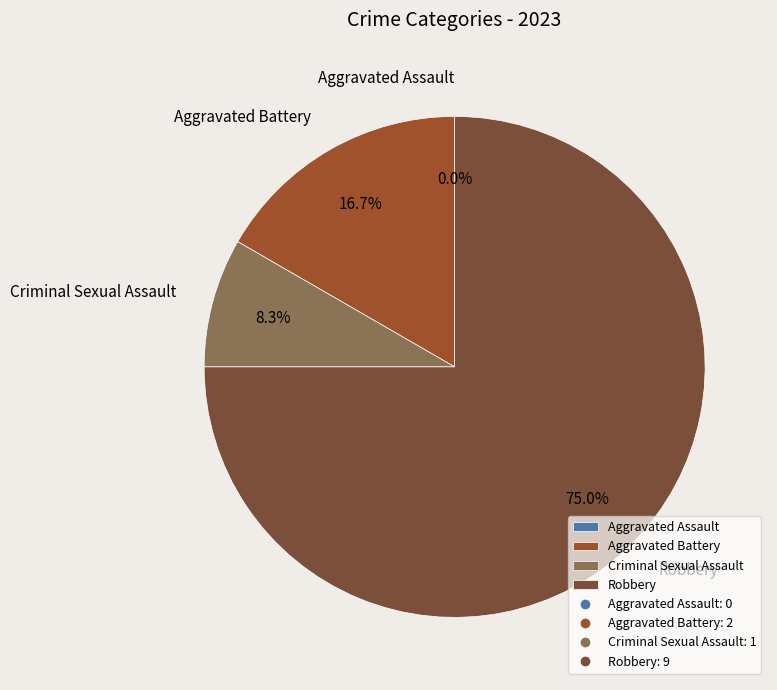

Which category has the smallest portion of the pie?

Aggravated Assault